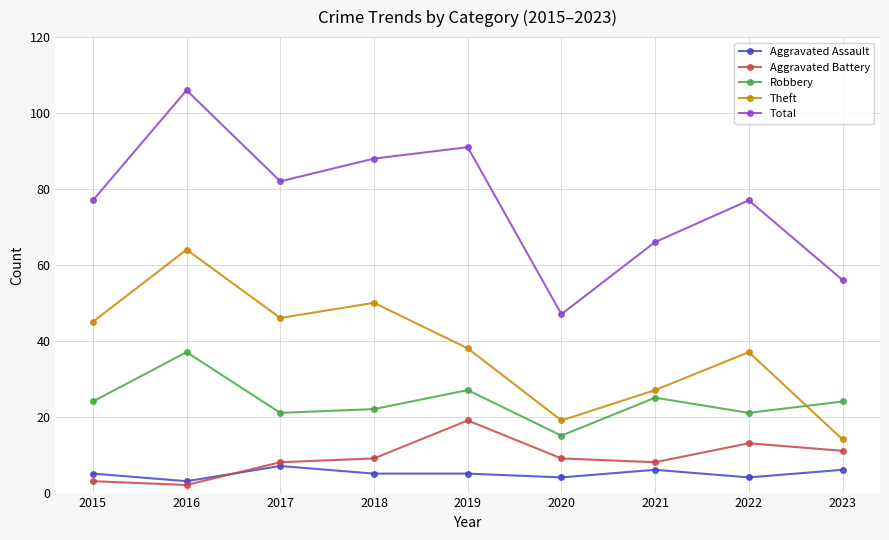

Reading left to right, what are all the values shown in this chart?

Aggravated Assault: 5	3	7	5	5	4	6	4	6
Aggravated Battery: 3	2	8	9	19	9	8	13	11
Robbery: 24	37	21	22	27	15	25	21	24
Theft: 45	64	46	50	38	19	27	37	14
Total: 77	106	82	88	91	47	66	77	56